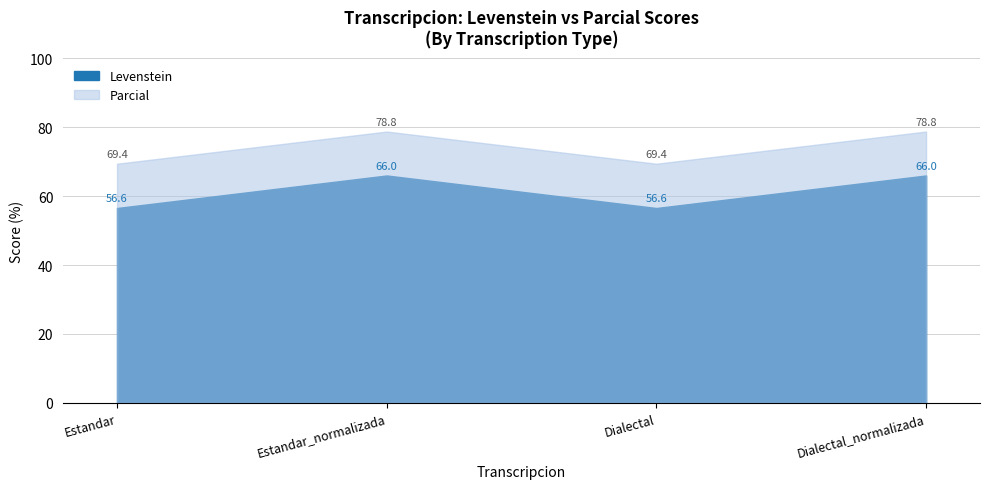

The value of Levenstein at Dialectal_normalizada is 107.6. True or false?

False